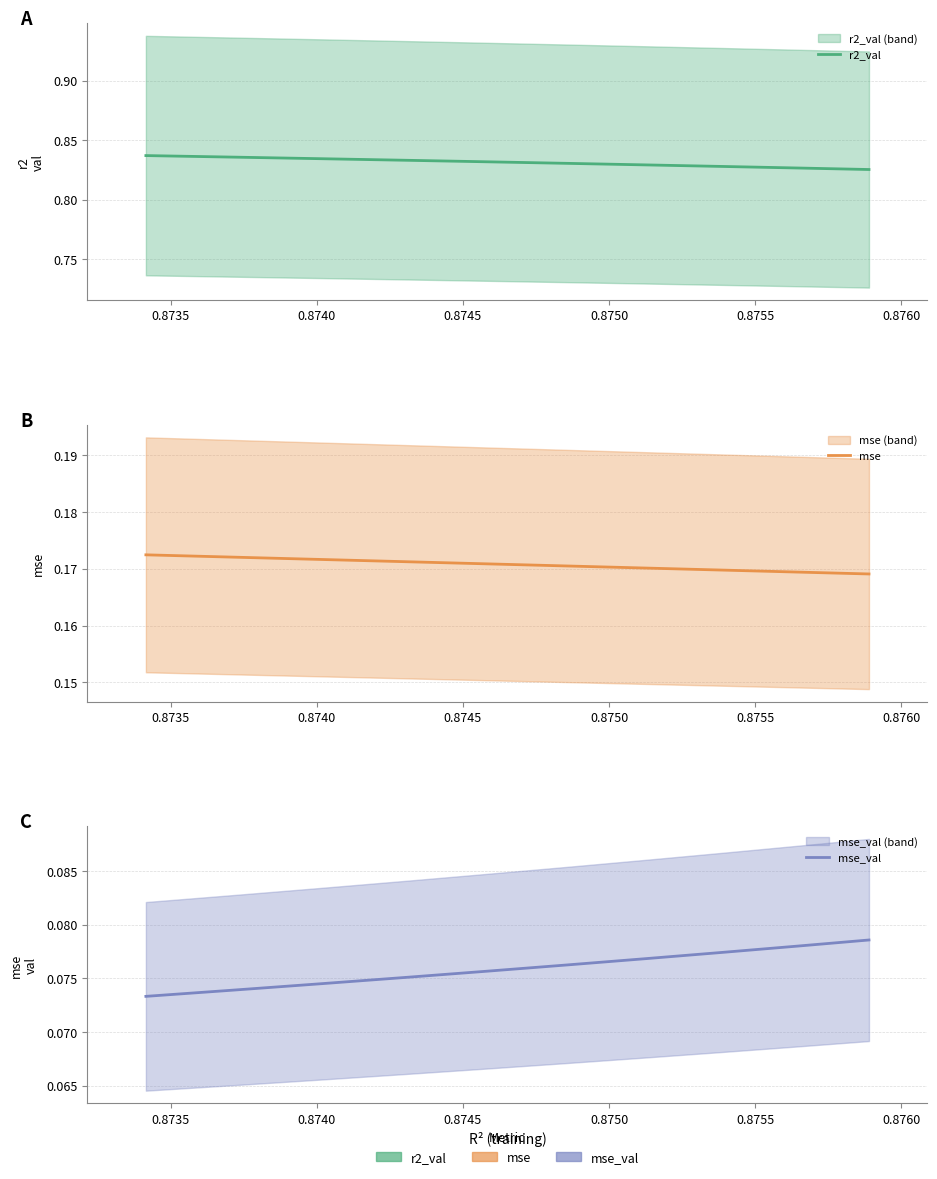

What is the maximum value shown in the chart?

0.8